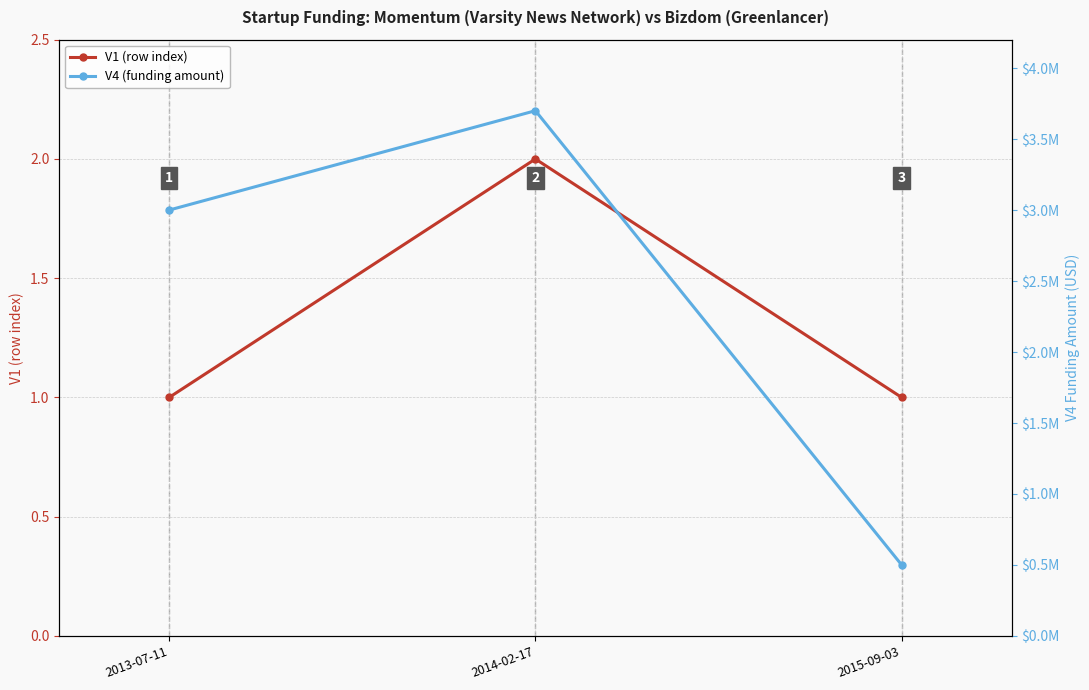

Count the number of categories in the chart.

3